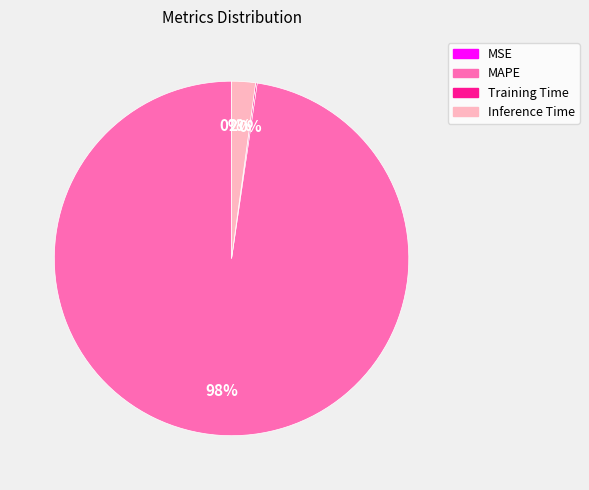

To the nearest percent, what is the difference between the largest and smallest slice percentages?

98%